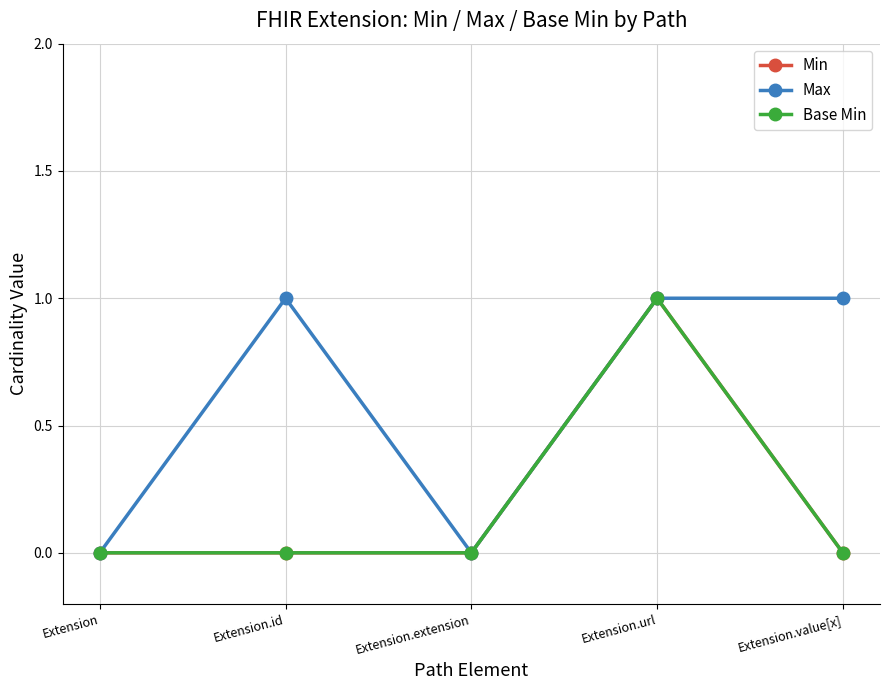

Is this an area chart (filled region under the line)?

No